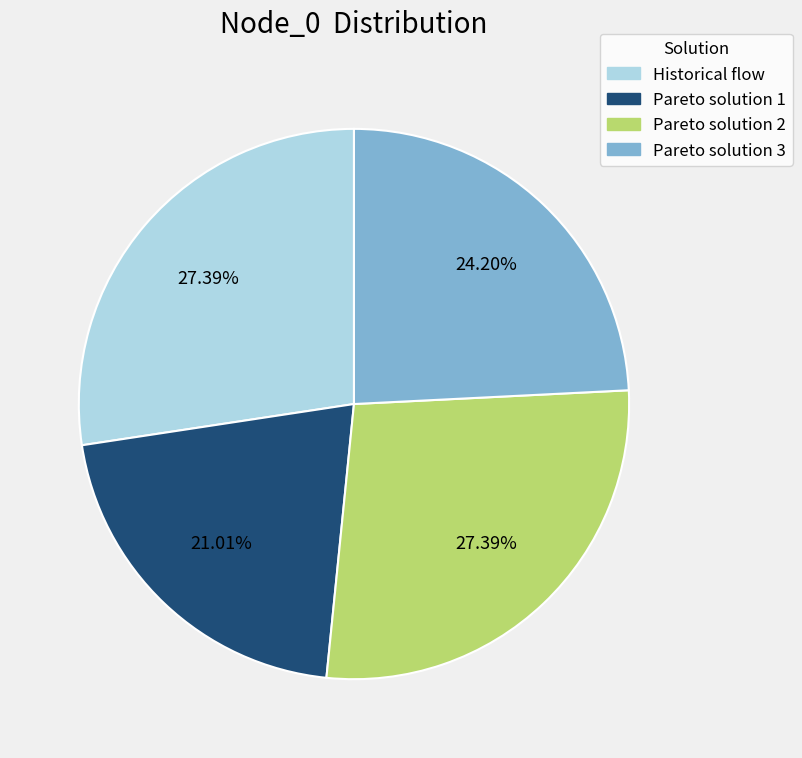

The Historical flow slice represents 27% of the pie. True or false?

True